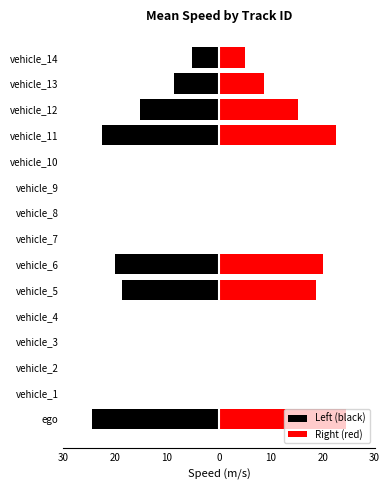

Reading left to right, transcribe all the data shown in this chart.

Left (black): -24.4	0.0	0.0	0.0	0.0	-18.6	-20.1	0.0	0.0	0.0	0.0	-22.5	-15.3	-8.7	-5.1
Right (red): 24.4	0.0	0.0	0.0	0.0	18.6	20.1	0.0	0.0	0.0	0.0	22.5	15.3	8.7	5.1